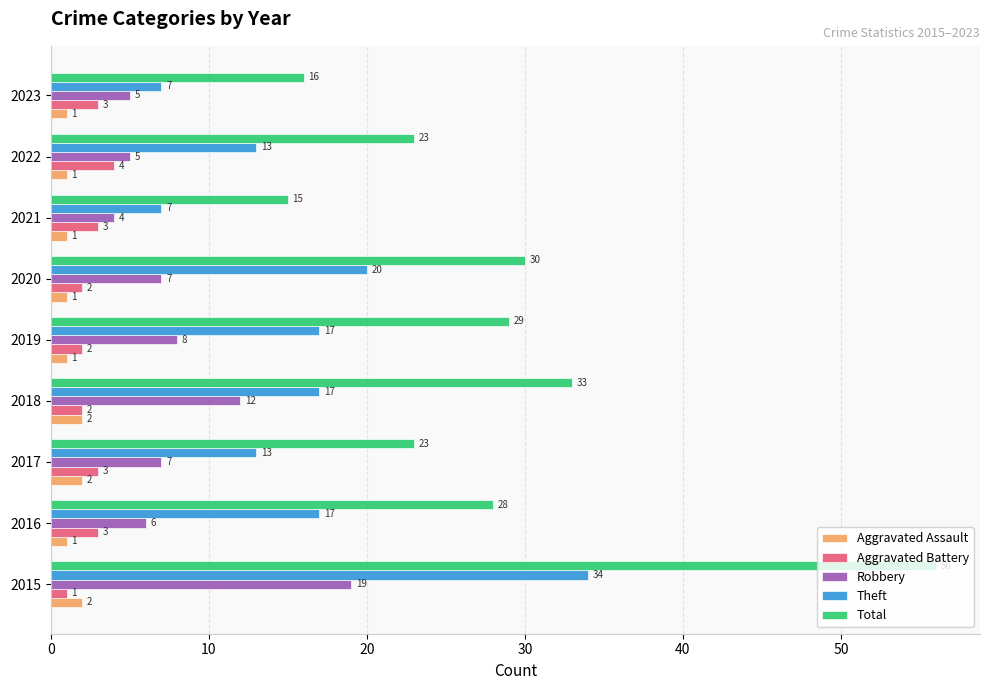

What is the greatest value displayed?

56